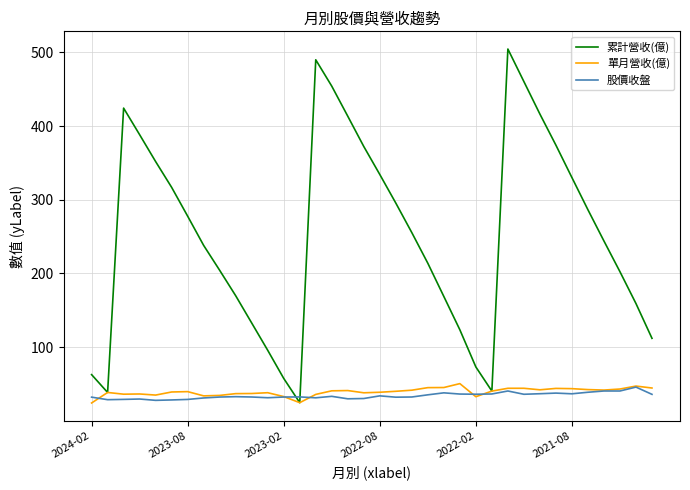

Which series has the widest spread of values?

累計營收(億)